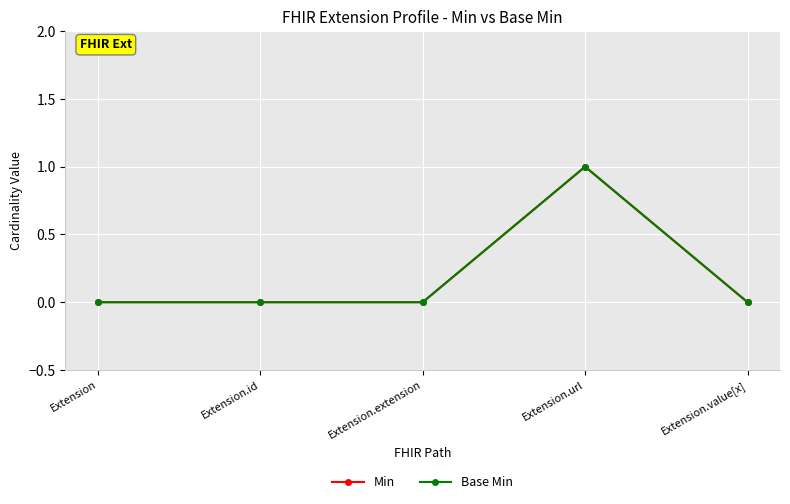

At which label is Base Min closest to 0?

Extension